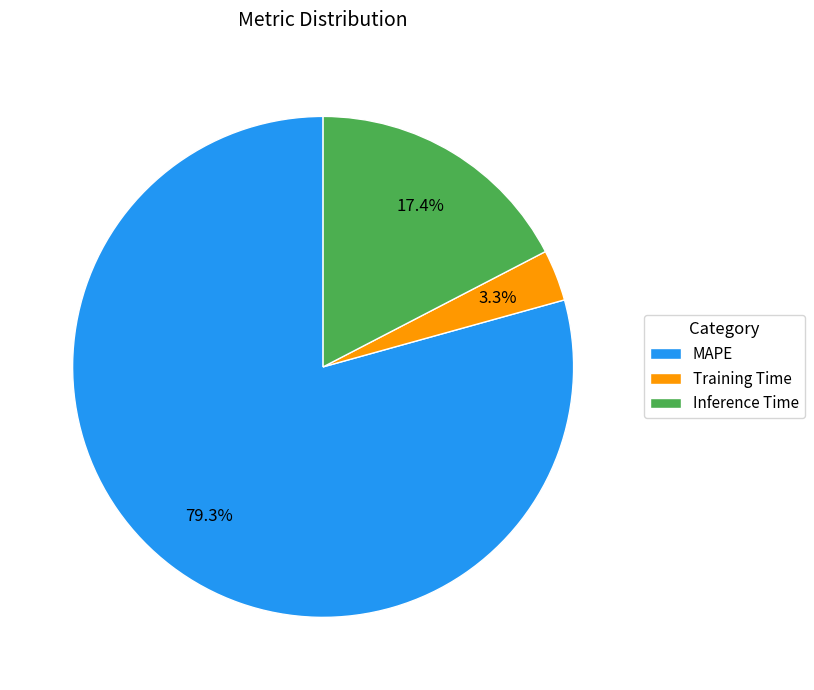

Between Inference Time and Training Time, which is larger?

Inference Time